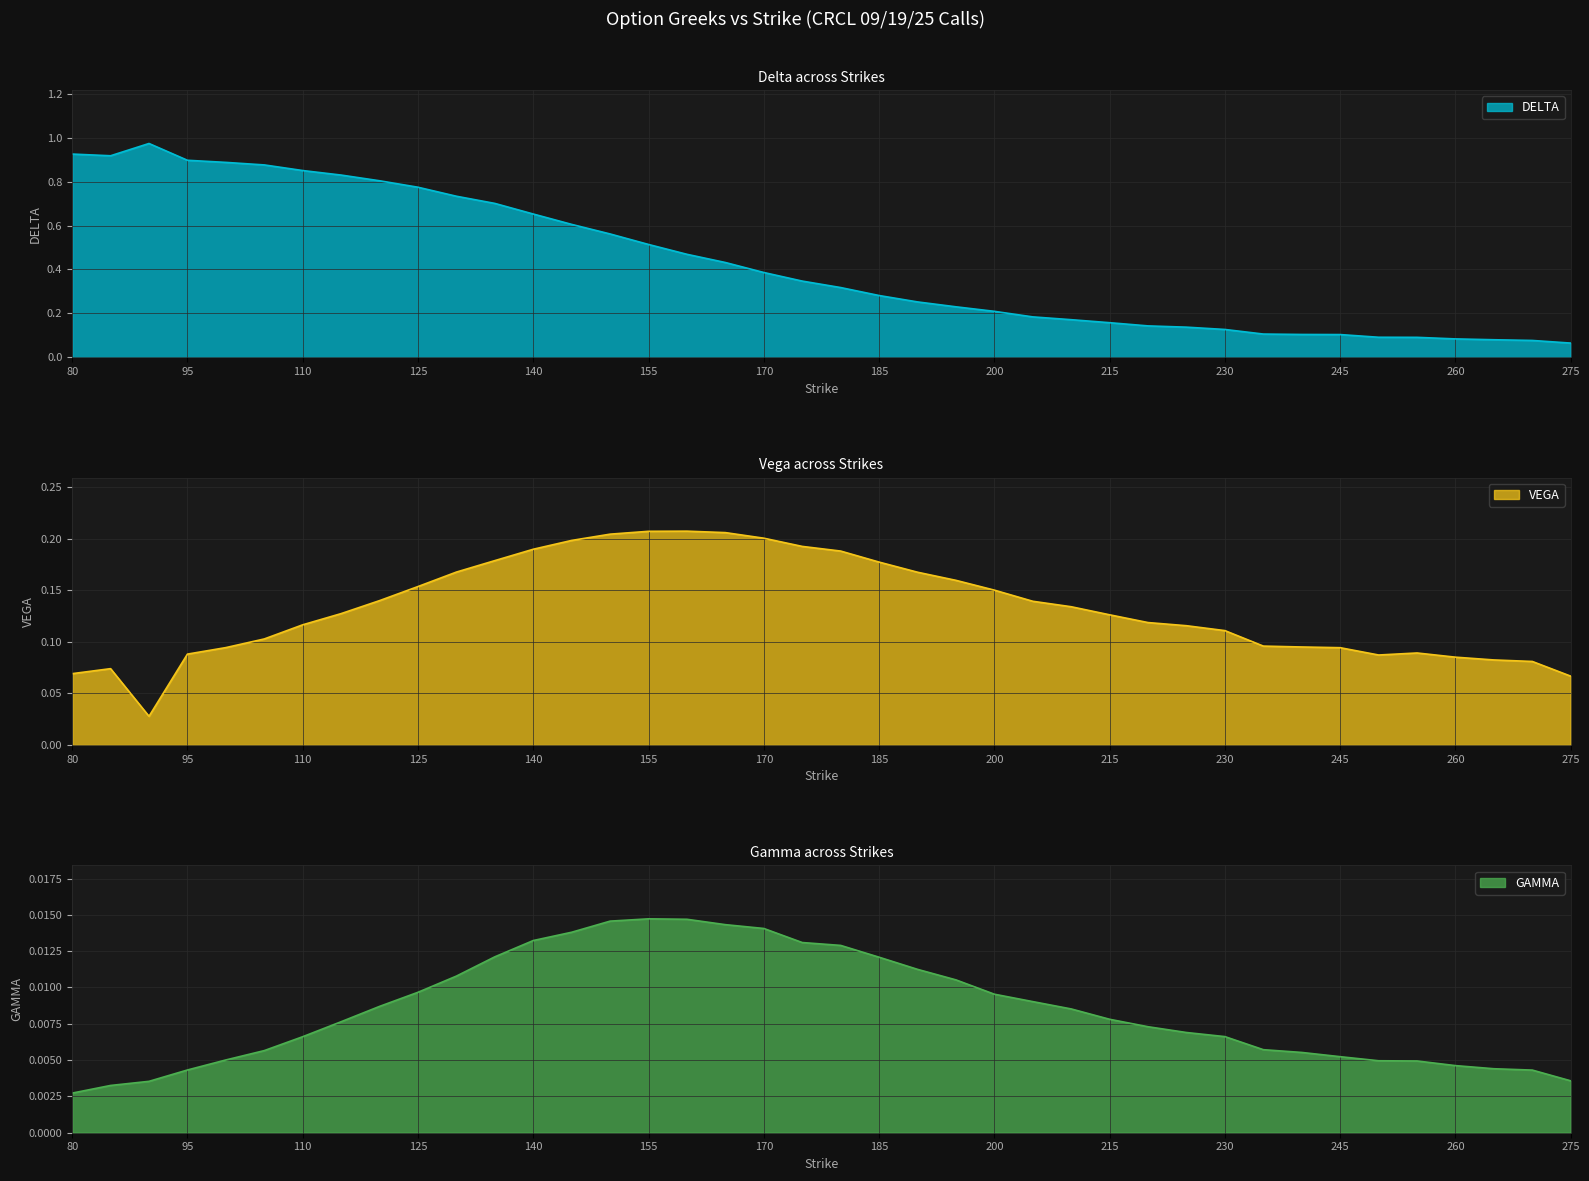

What is the value of the VEGA point at the 16th from the left?

0.2